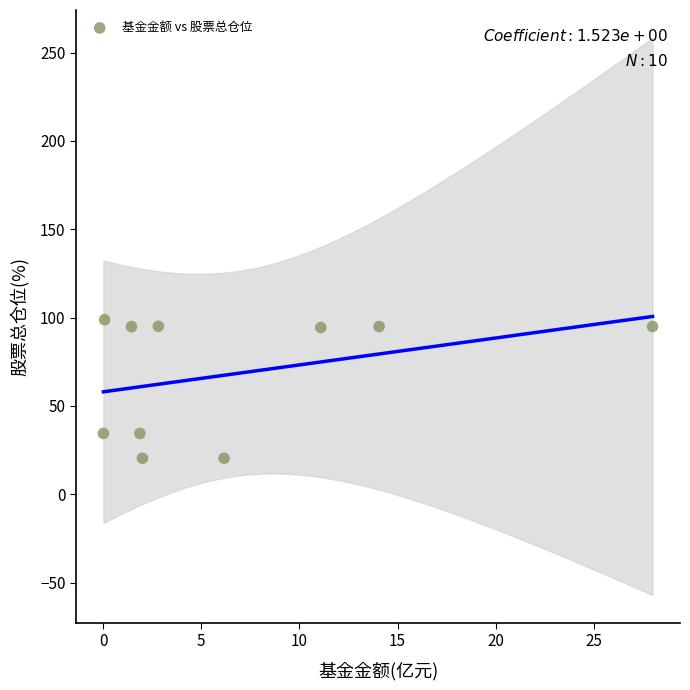

What is the range of Y values (max minus min)?

78.4